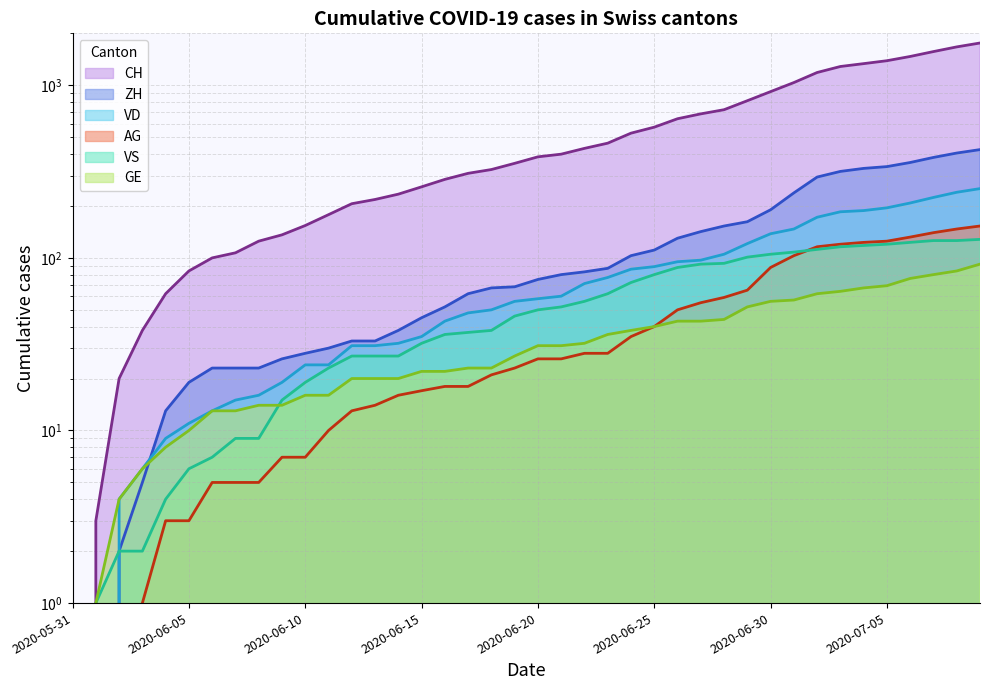

True or false: AG has a value of 42 at 2020-07-02.

False